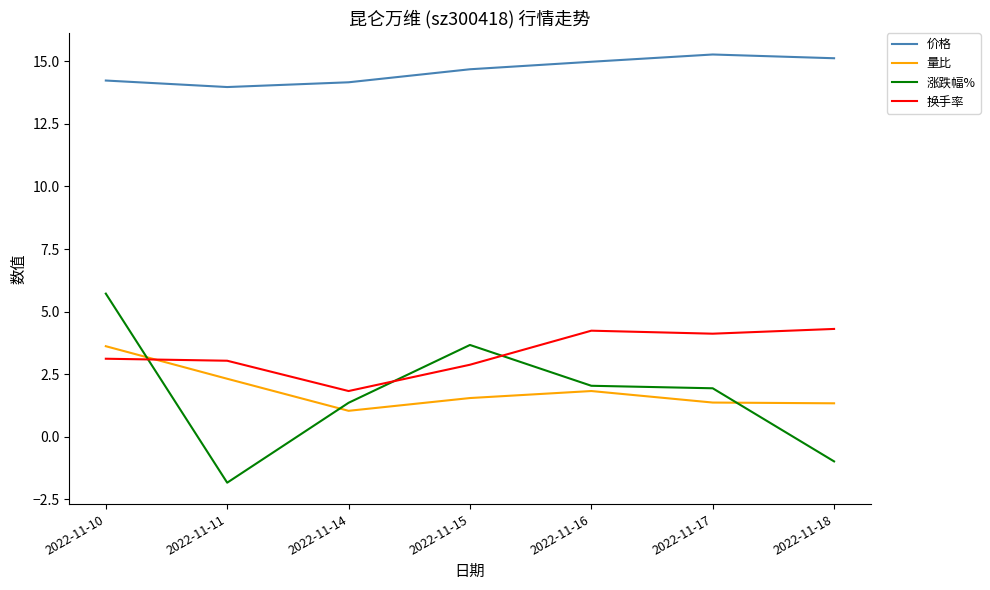

What is the total value across all series at 2022-11-10?

26.7